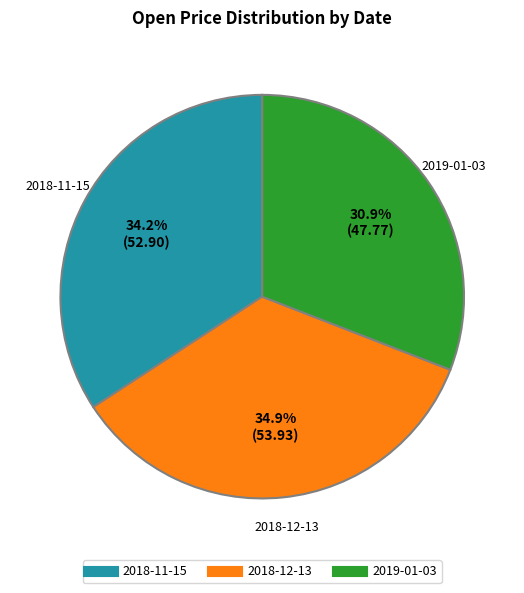

Is there any slice that represents more than half of the pie?

No